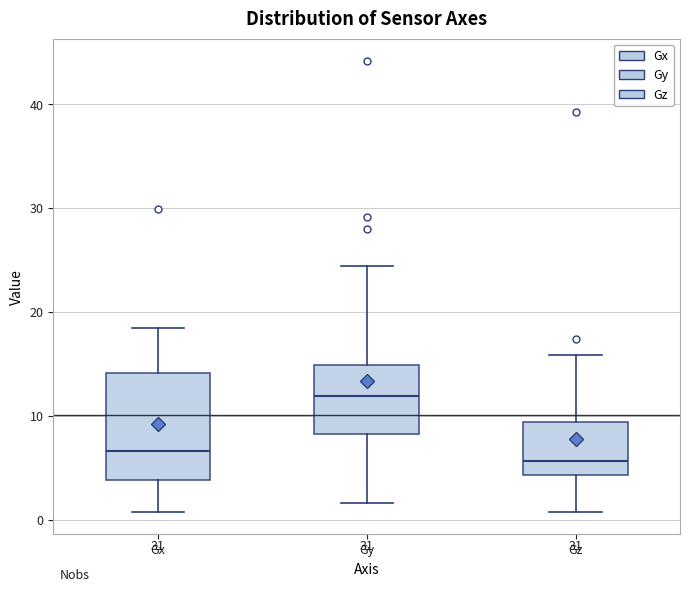

Which box is the tallest, from its lower edge to its upper edge?

Gx